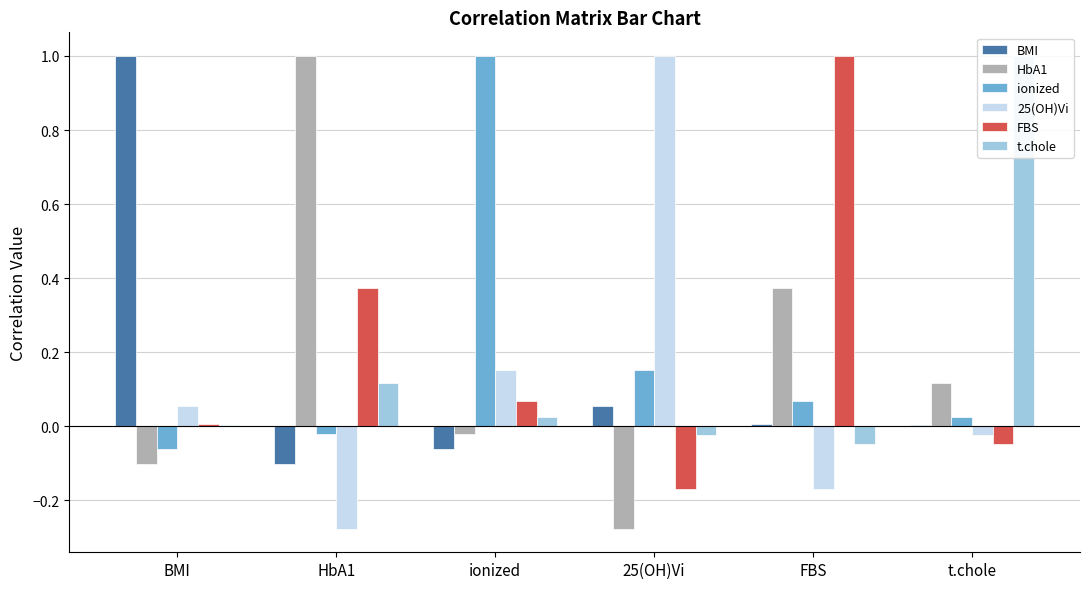

How many data points in ionized are less than 0?

2